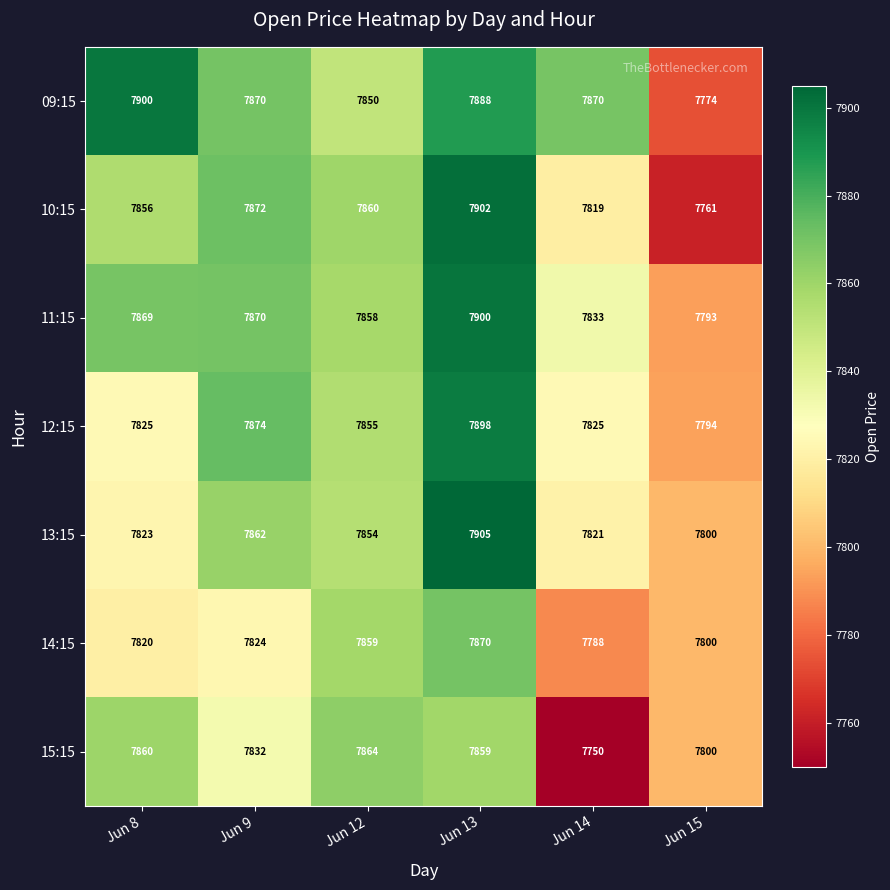

List the labels in order of 15:15 value, smallest first.

Jun 14, Jun 15, Jun 9, Jun 13, Jun 8, Jun 12